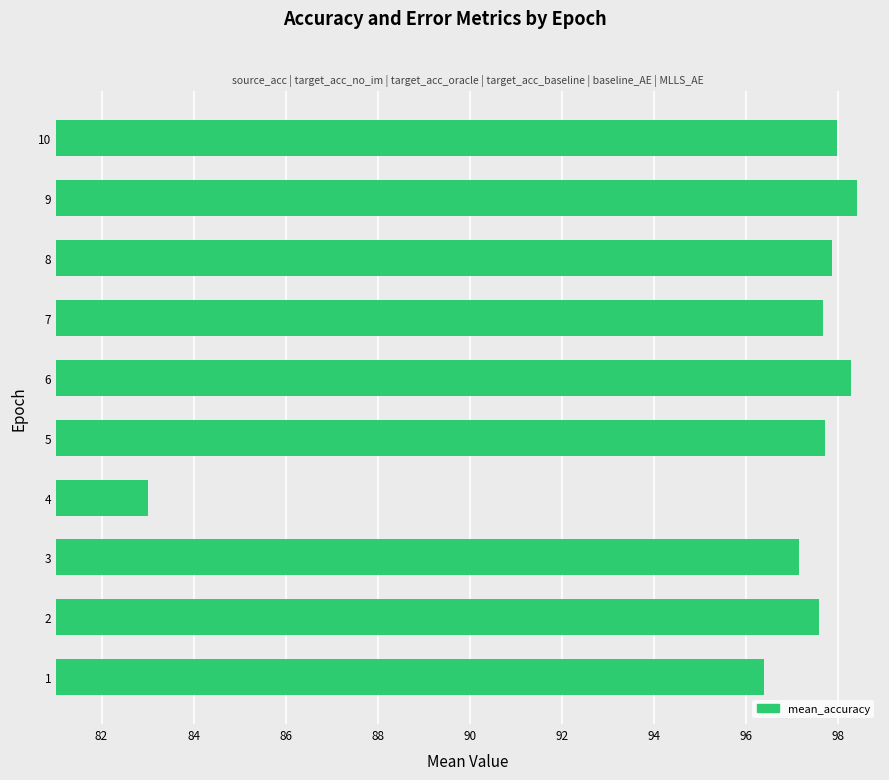

Is it true that the value at 8 is 162.5?

False